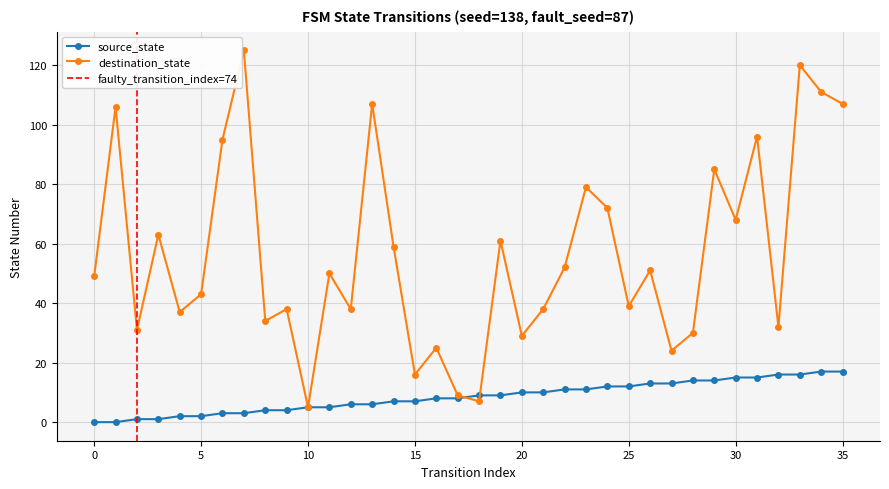

Which category has the highest value across all series?

7